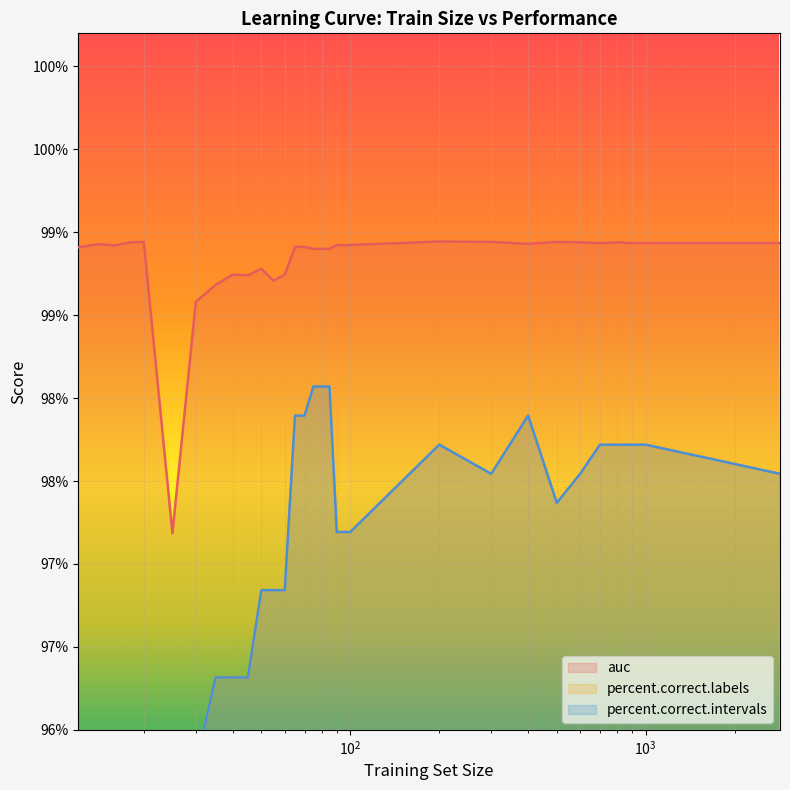

Which has a higher value, 300 or 100?

300